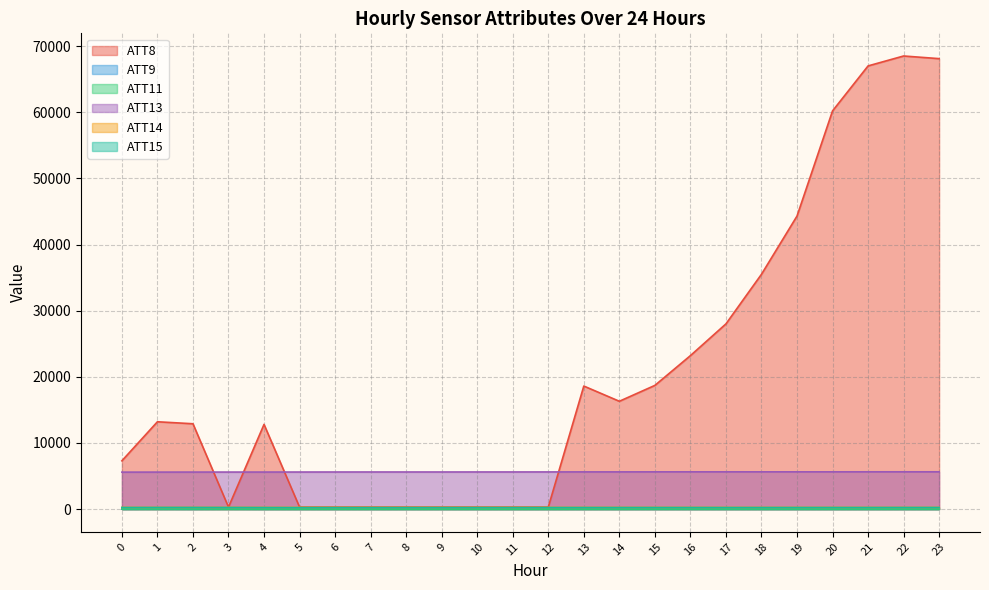

What is the value of the ATT15 point at the 9th from the left?

227.3